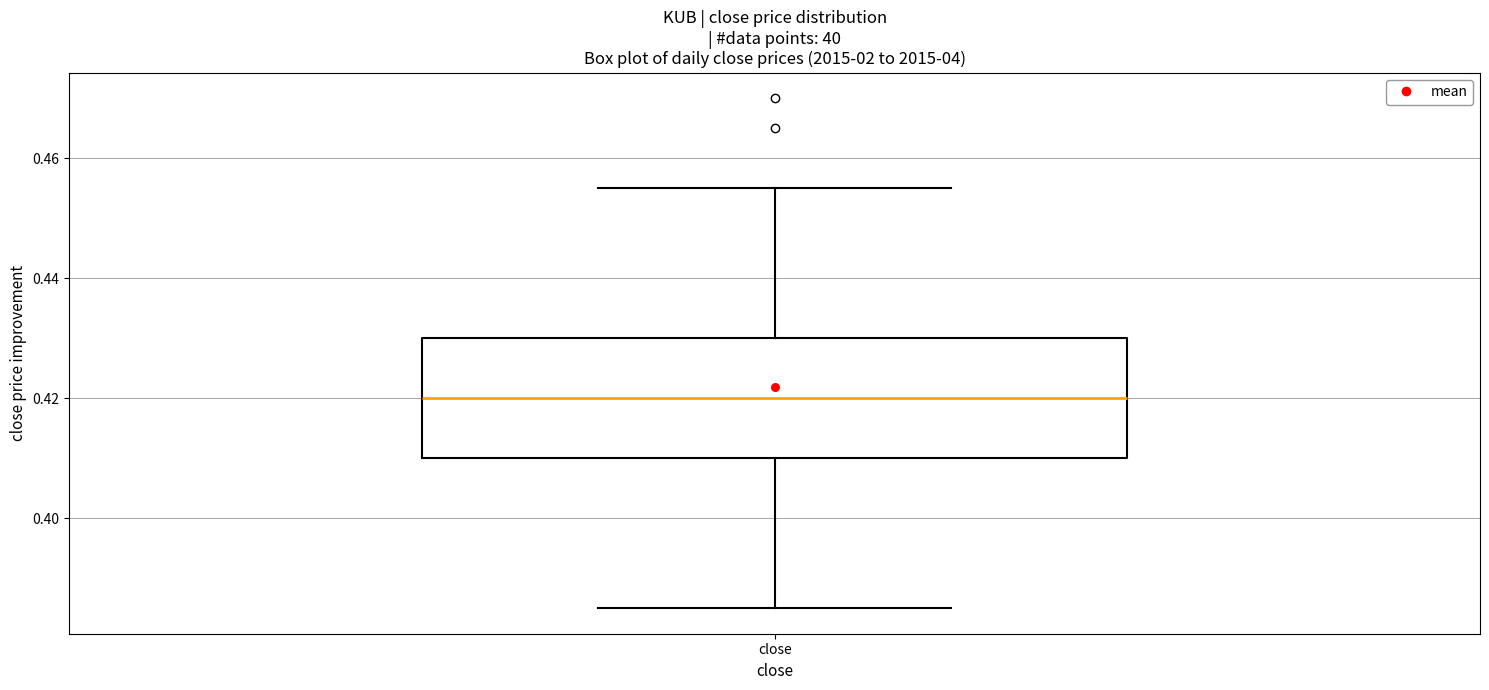

Transcribe this box plot: give where the median line is, the range the box spans, and where the two whiskers end, as read against the y-axis. The values are not printed on the chart, so give them approximately, as read against the axis.

median 0.420, box 0.410 to 0.430, whiskers 0.386 to 0.456